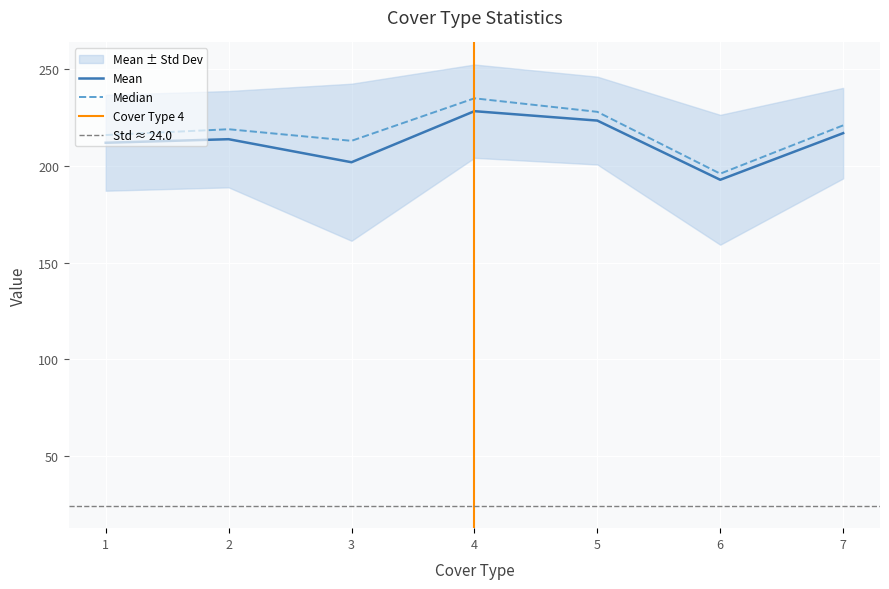

At which category does Median reach its first local valley?

3